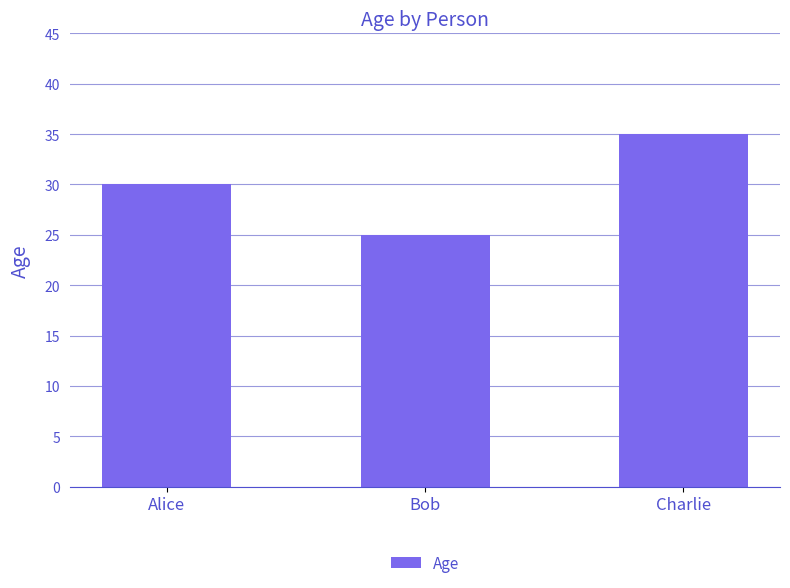

Reading left to right, what are all the values shown in this chart?

Alice=30	Bob=25	Charlie=35